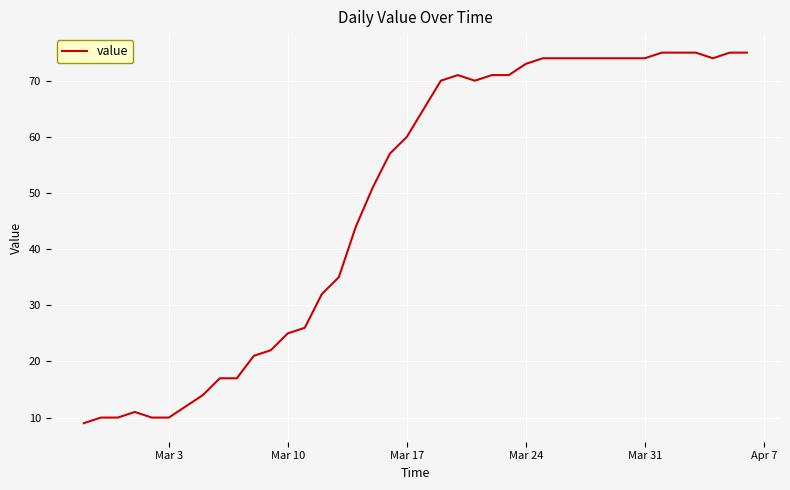

What is the minimum value shown in the chart?

9